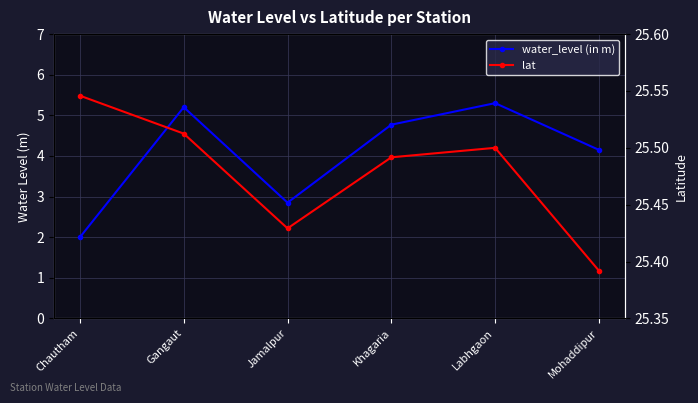

Which series changed the most between Chautham and Labhgaon?

water_level (in m)